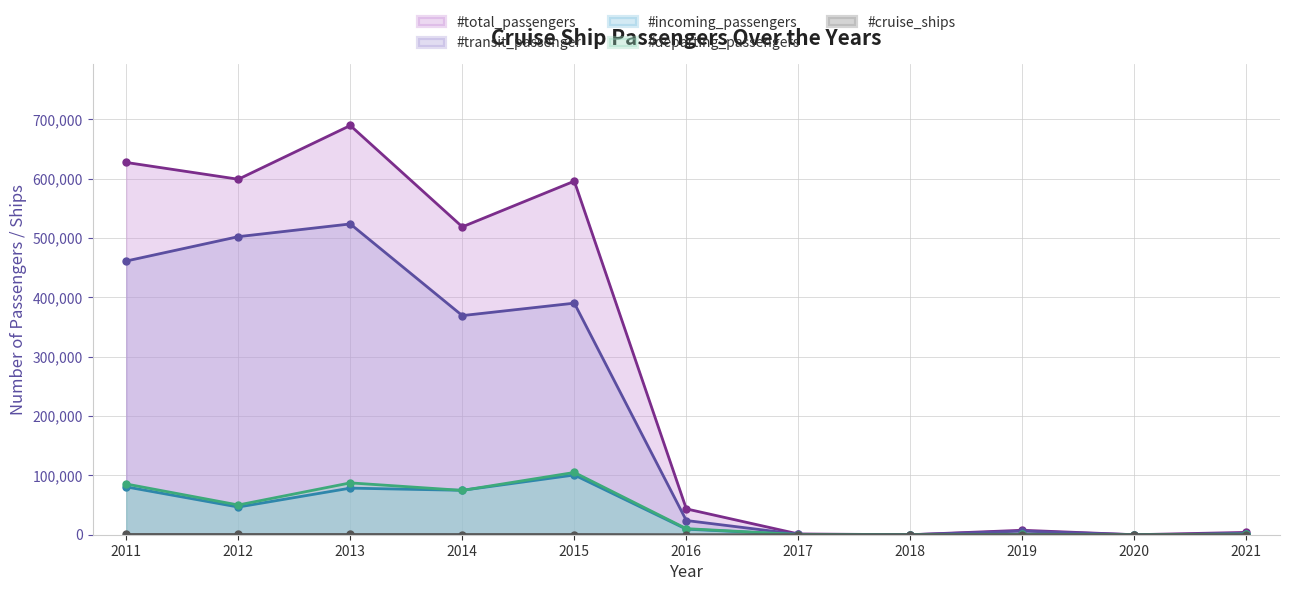

True or false: #cruise_ships has more than 0 interior local peaks.

True